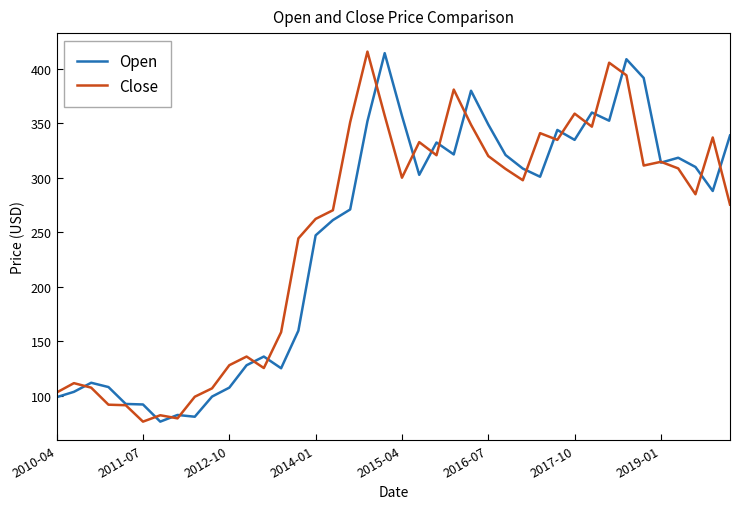

At how many categories does at least one series exceed 249?

25